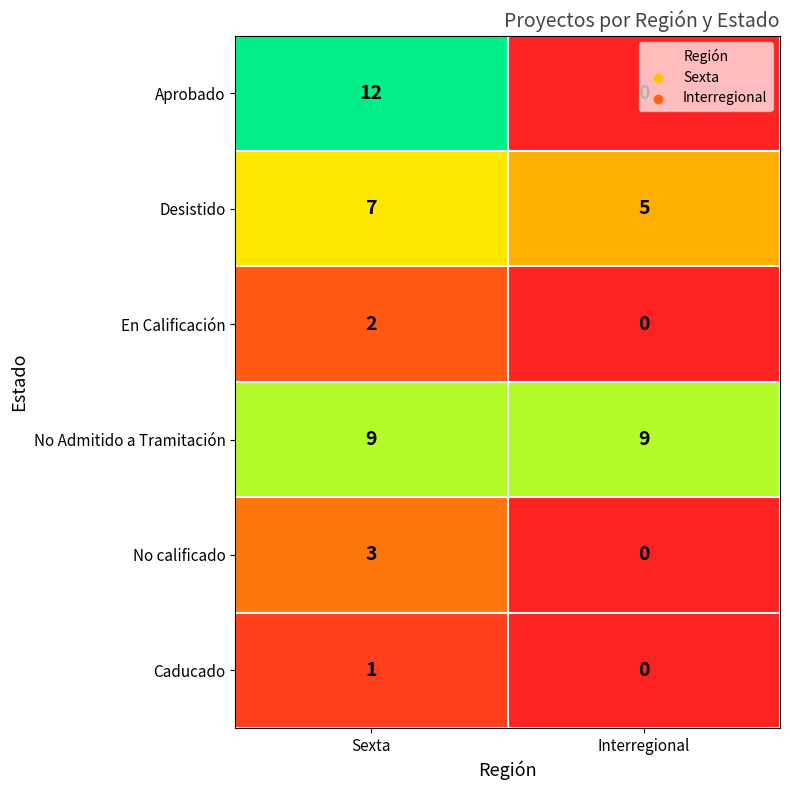

Rank the categories by Desistido value from highest to lowest.

Sexta, Interregional